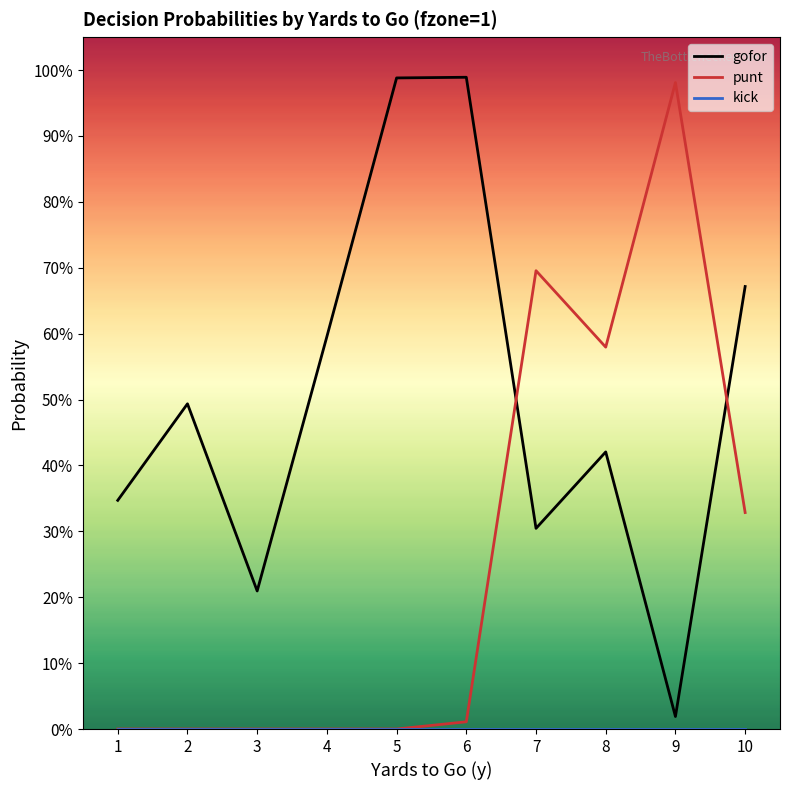

Which series has the largest total across all categories?

gofor